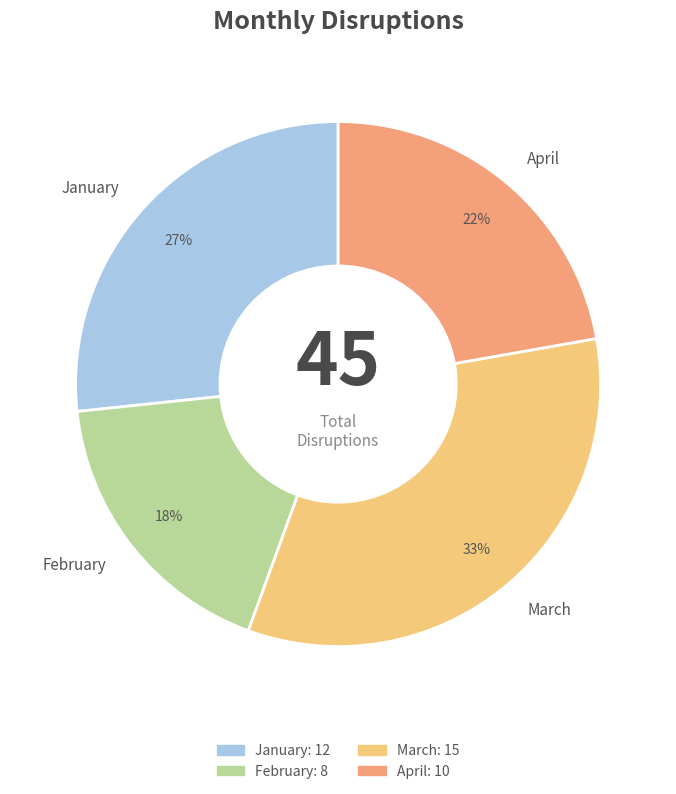

What is the ratio of the value at April to the value at January?

0.8